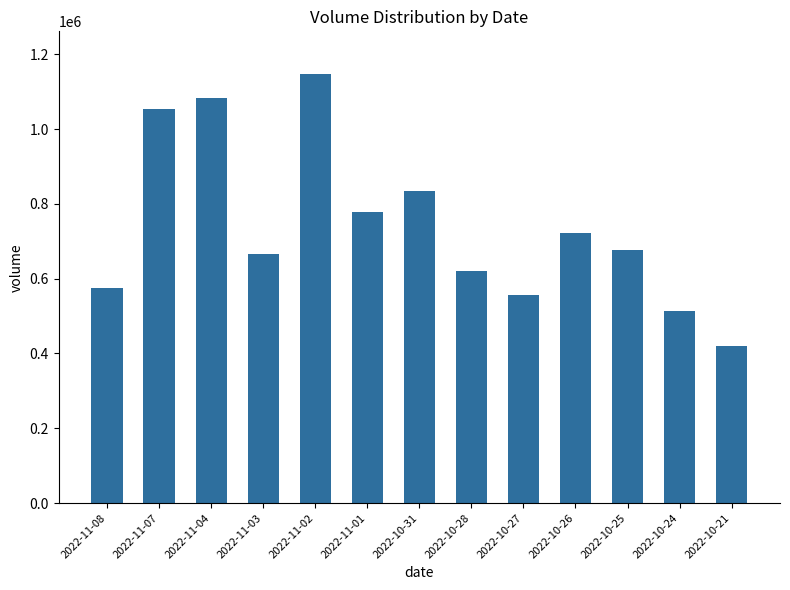

What is the difference between the values at 2022-10-31 and 2022-10-26?

111698